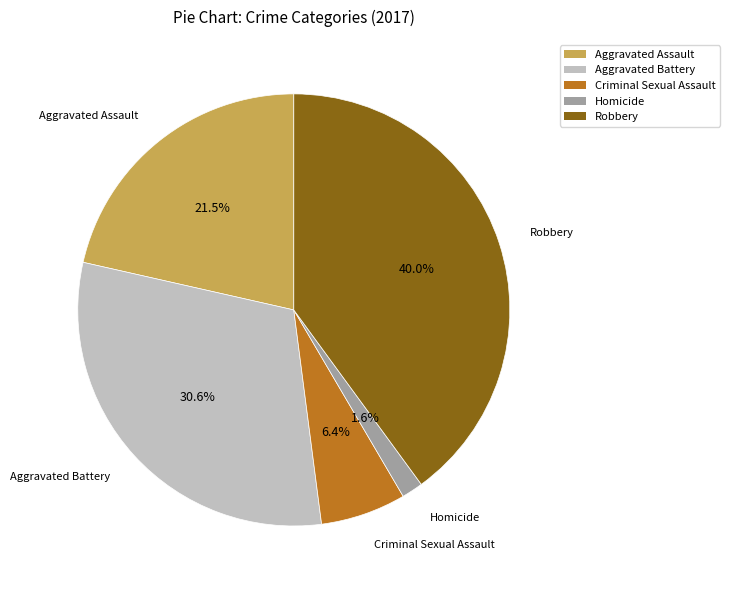

Which has a higher value, Criminal Sexual Assault or Robbery?

Robbery